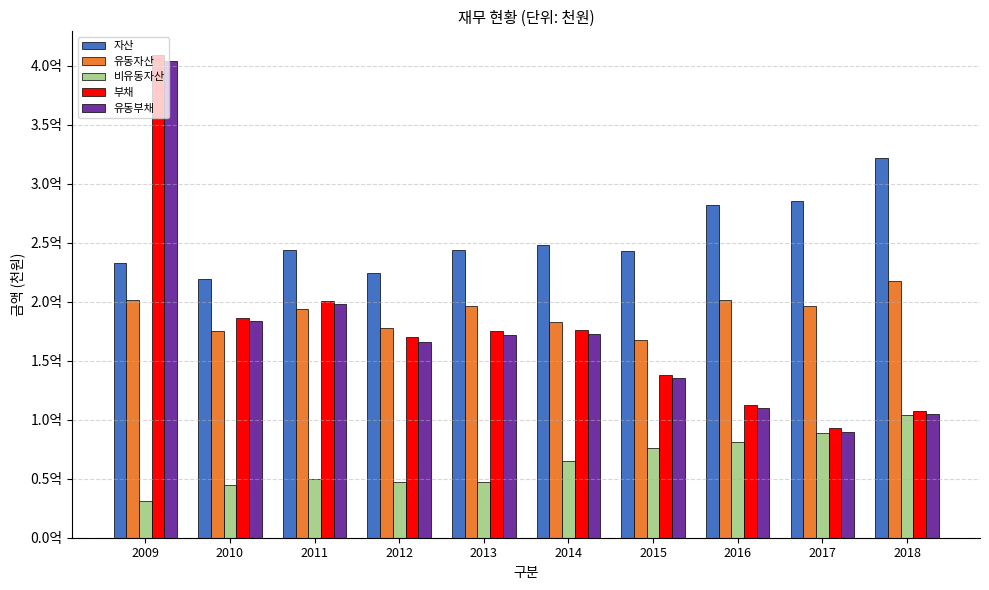

Rank the series at 2009 from highest to lowest value.

부채, 유동부채, 자산, 유동자산, 비유동자산